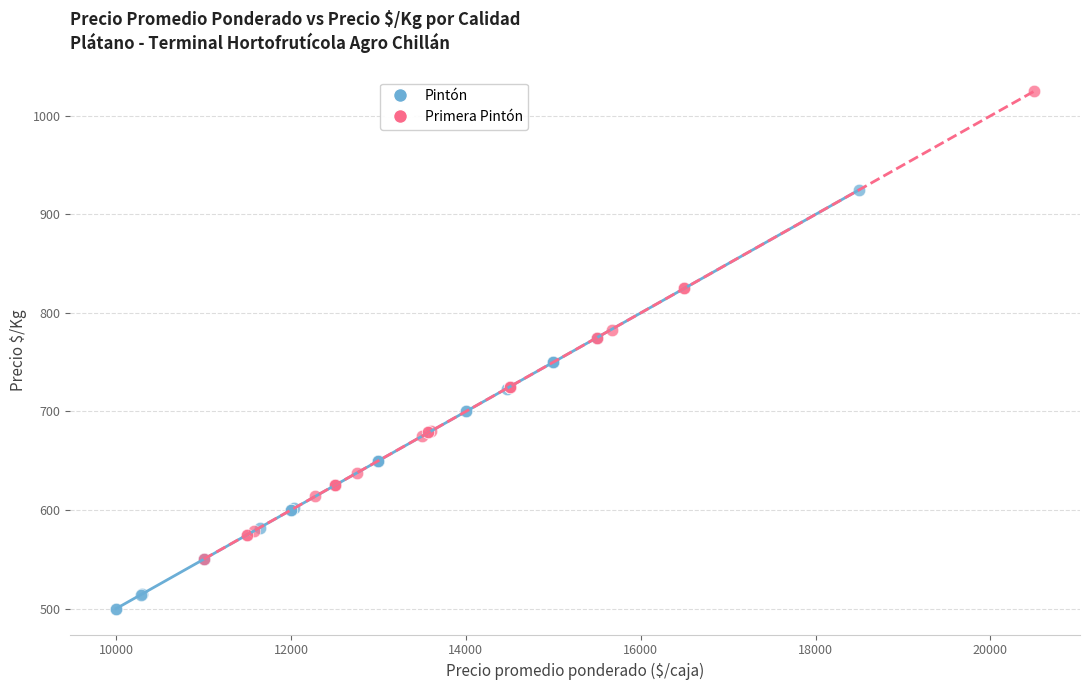

Which series contains the lowest Y value?

Pintón